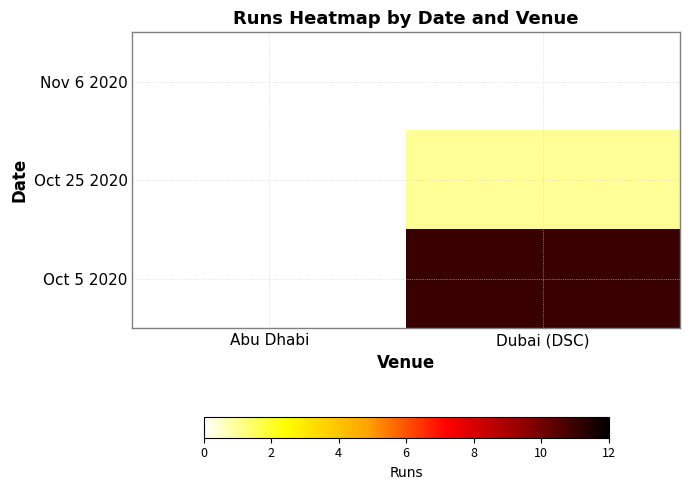

How many values in Oct 5 2020 are above zero?

1